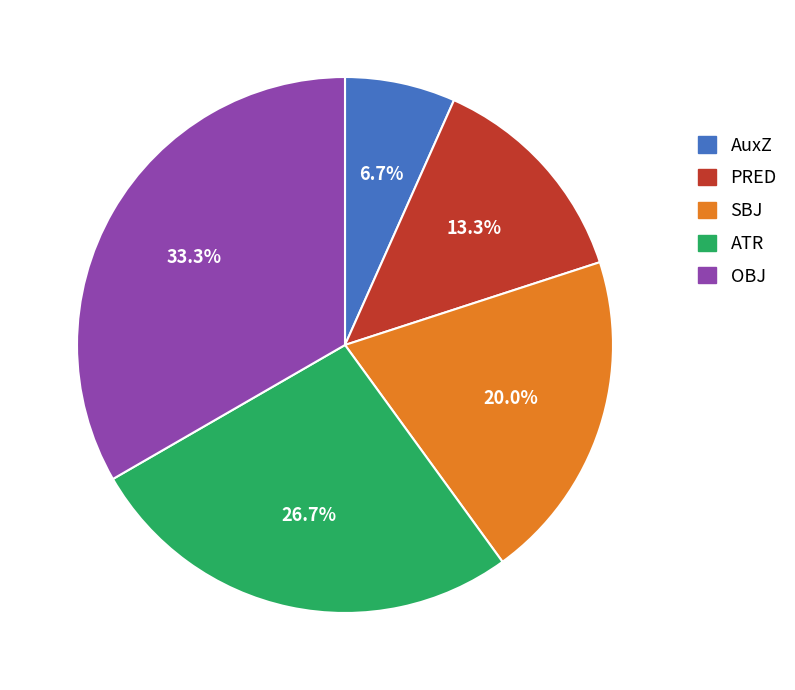

To the nearest percent, what is the difference between the ATR and AuxZ slice percentages?

20%